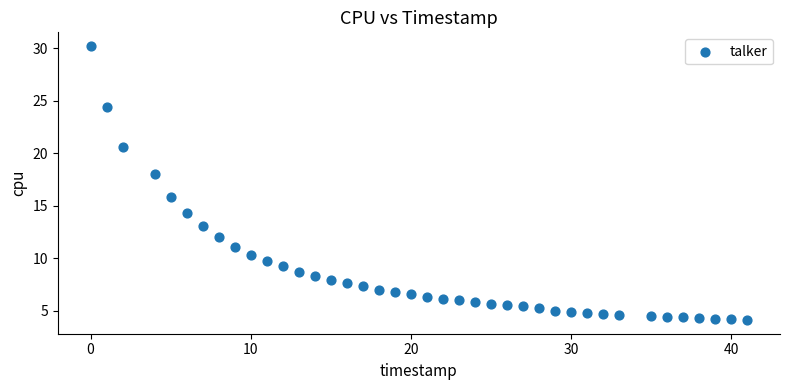

What is the range of X values (max minus min)?

41.0